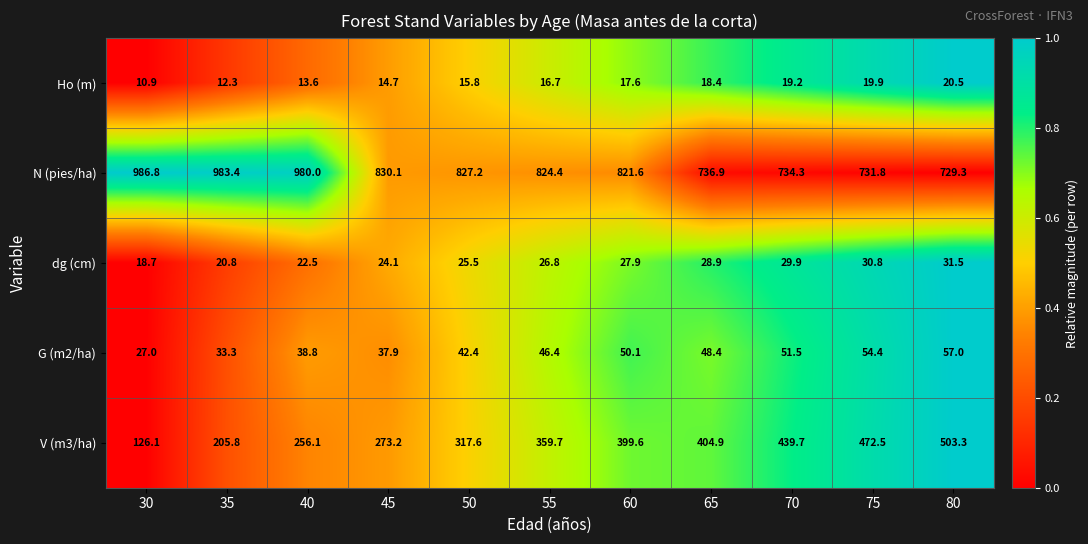

List the series in order of their peak value, highest first.

N (pies/ha), V (m3/ha), G (m2/ha), dg (cm), Ho (m)